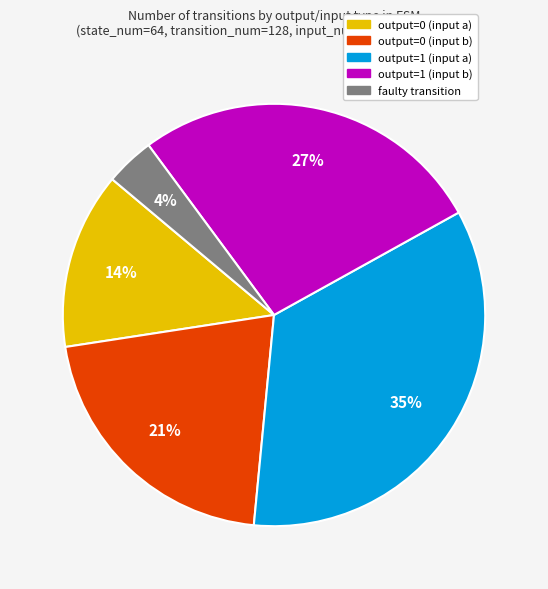

Which category has the smallest portion of the pie?

faulty transition